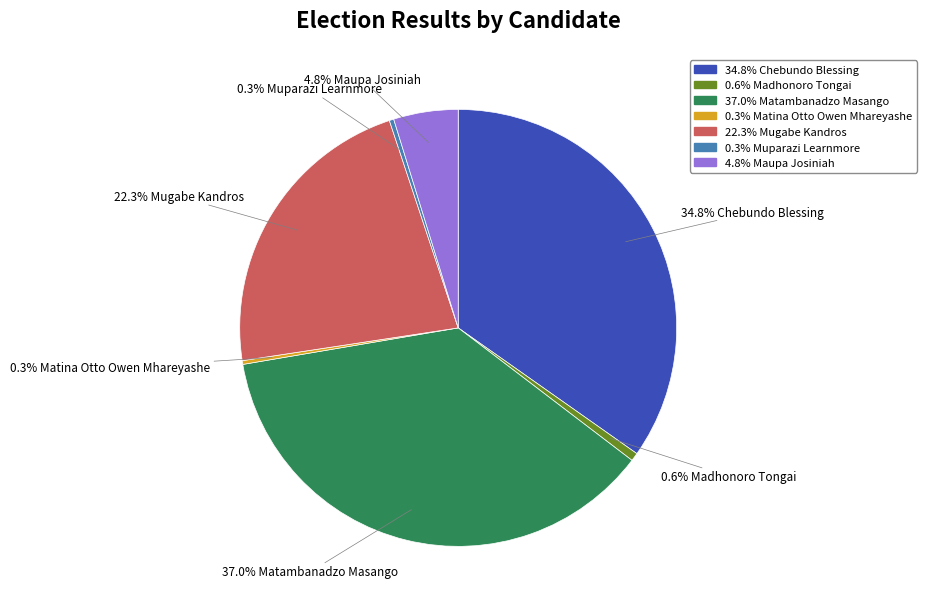

Count the number of slices in the pie.

7